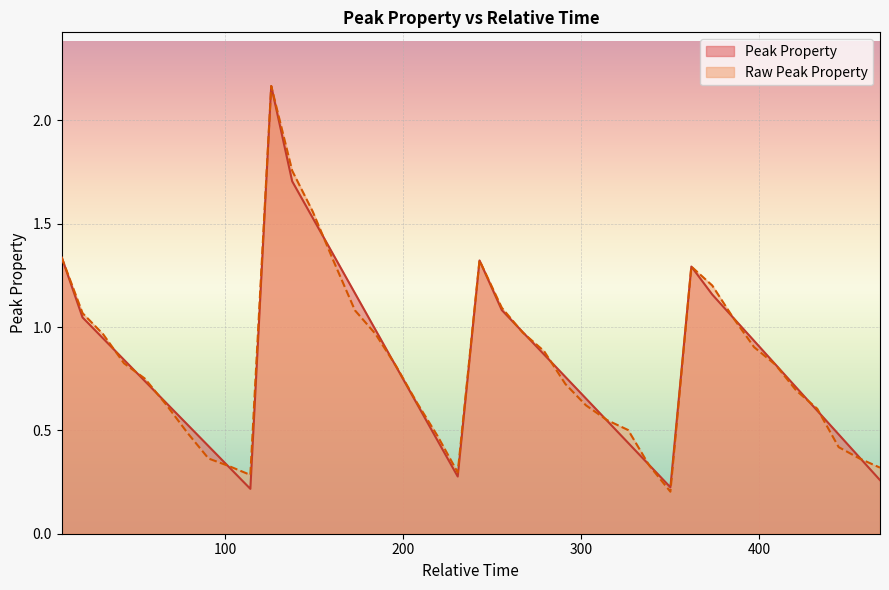

What is the difference between the maximum and minimum values in the Raw Peak Property series?

2.0